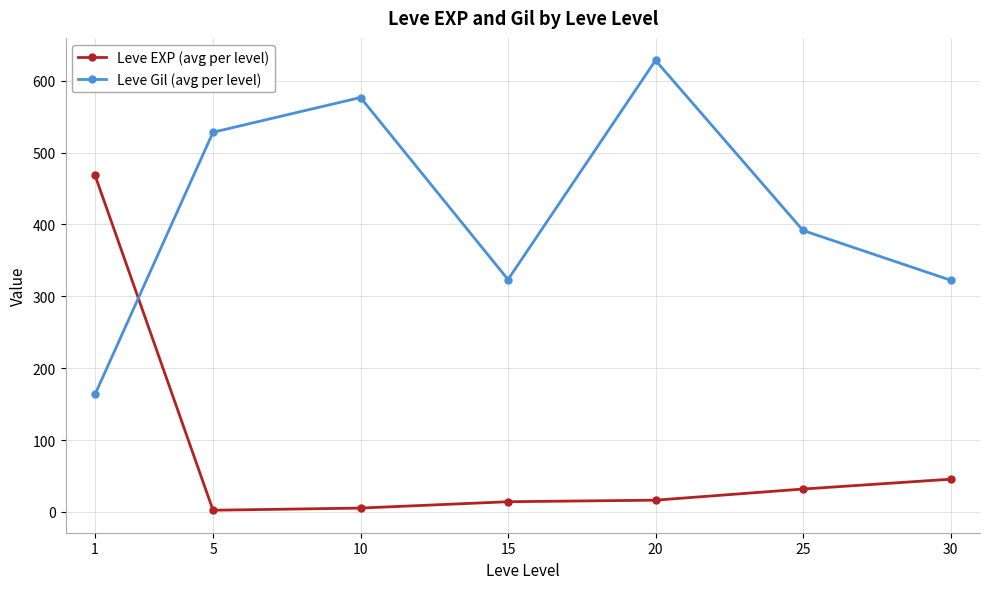

What are all the series names shown in the legend?

Leve EXP (avg per level), Leve Gil (avg per level)